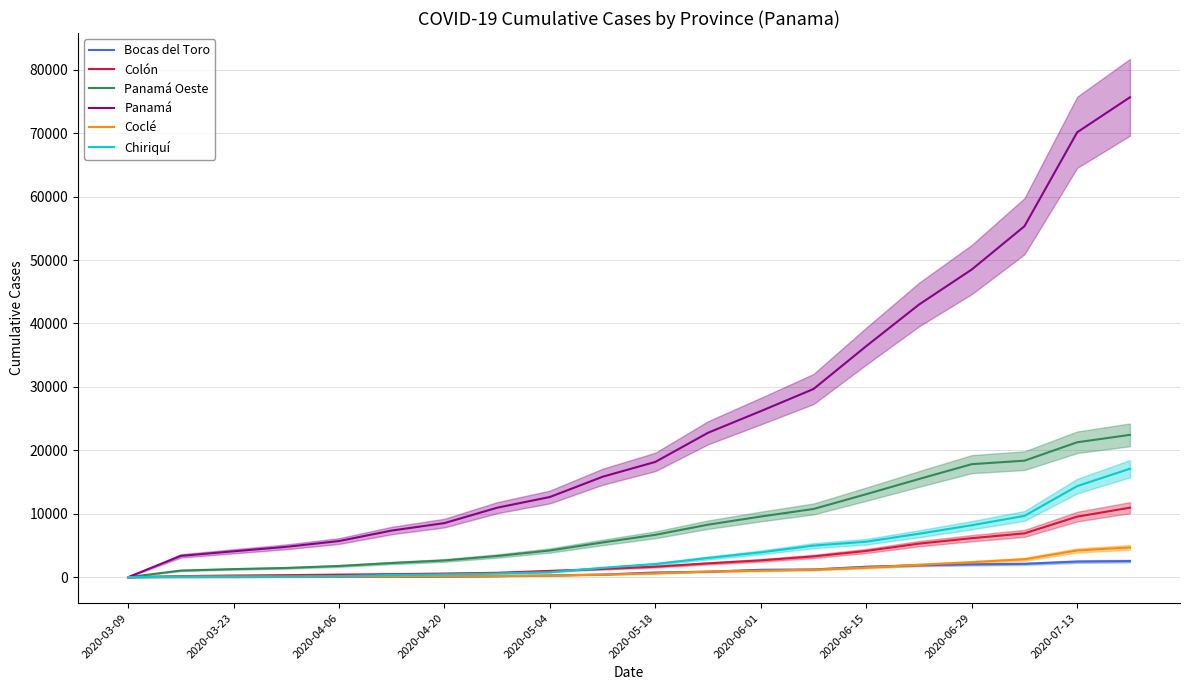

Where is Panamá nearest to the value 37823?

2020-06-15